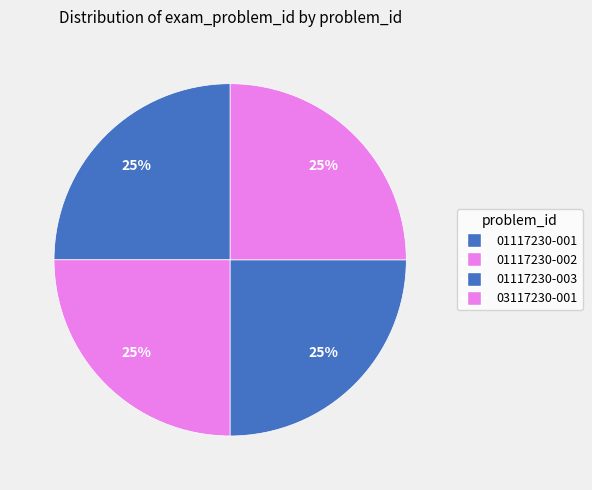

Which slice is the smallest?

01117230-001